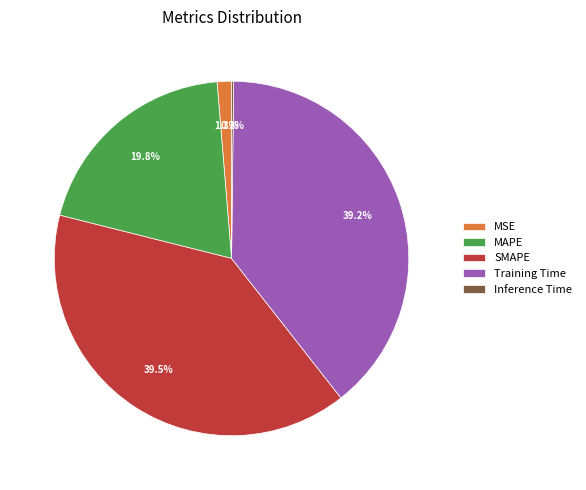

What portion of the pie excludes MAPE?

80.2%